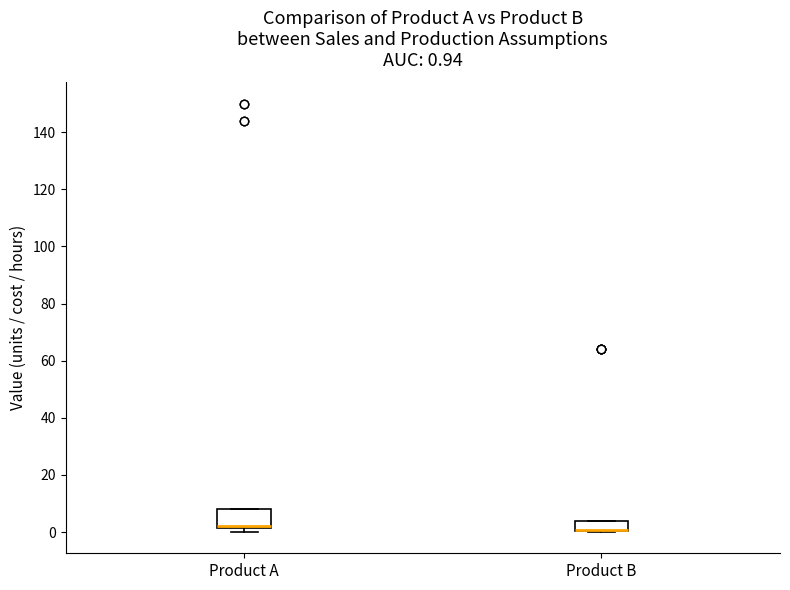

Comparing the boxes themselves (not the whiskers), which one is the tallest?

Product A